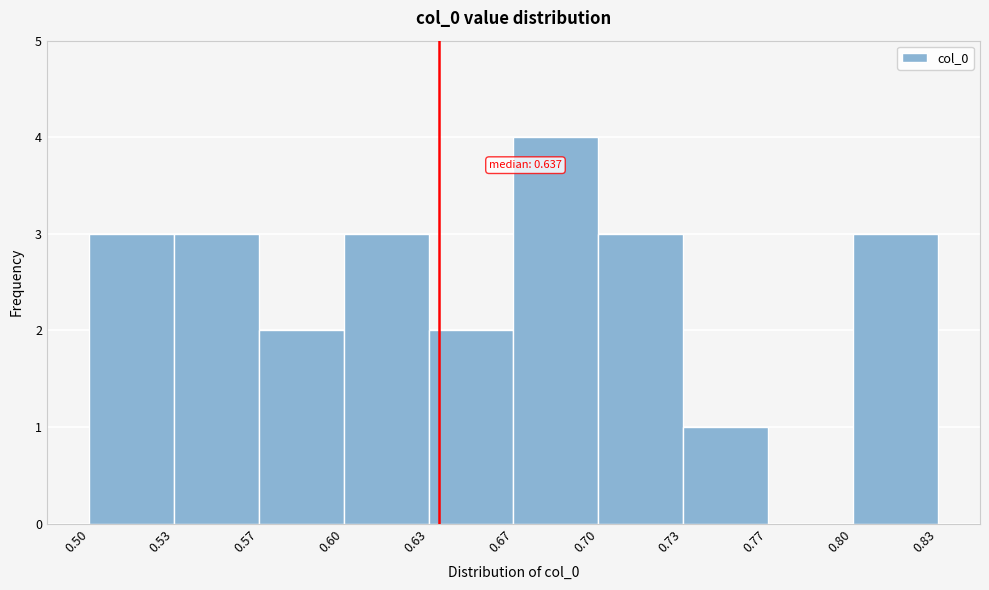

Reading left to right, list all the values displayed in this chart.

0.50=3	0.53=3	0.57=2	0.60=3	0.63=2	0.67=4	0.70=3	0.73=1	0.77=0	0.80=3